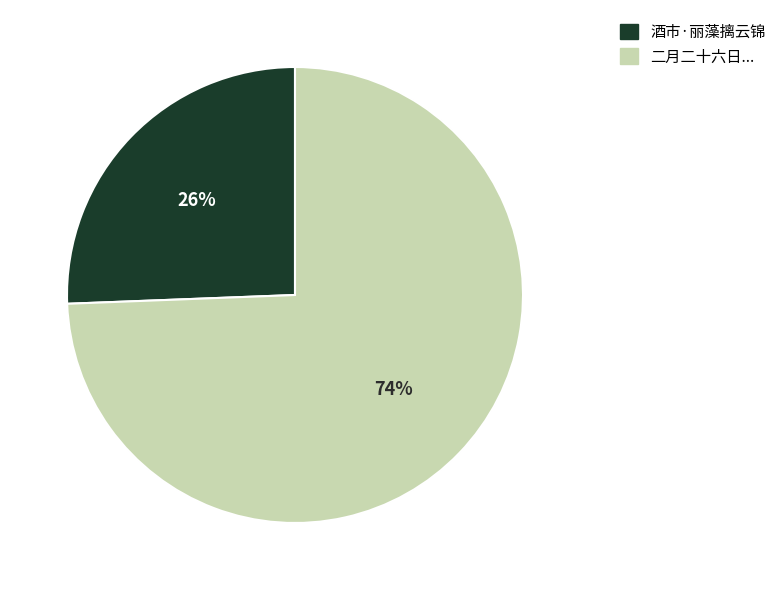

How many segments does this pie chart have?

2